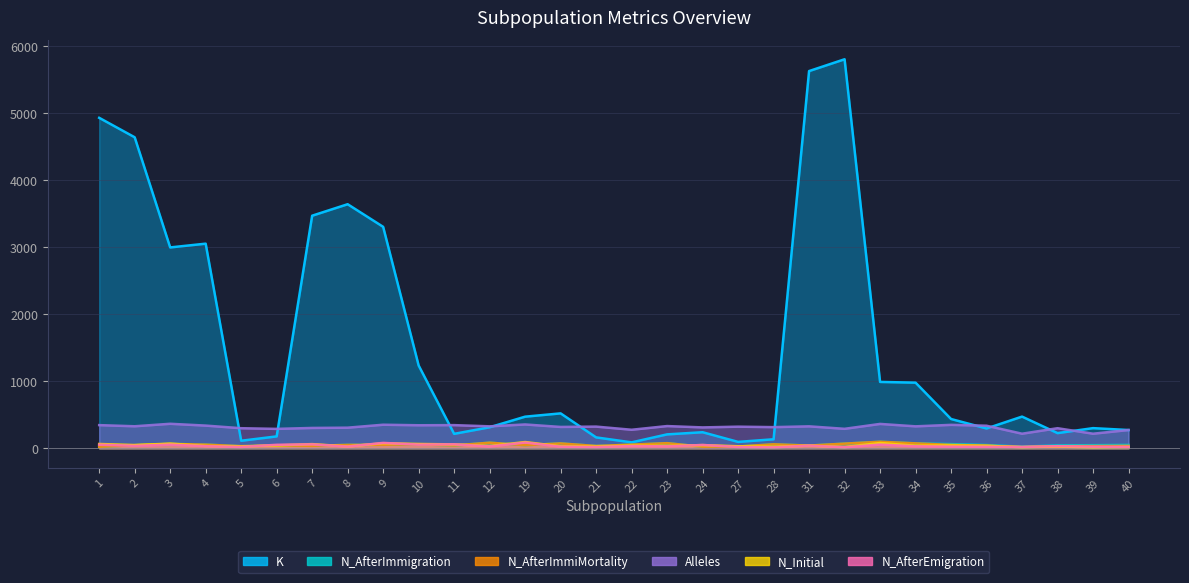

What is the lowest value of the N_AfterImmiMortality series?

16